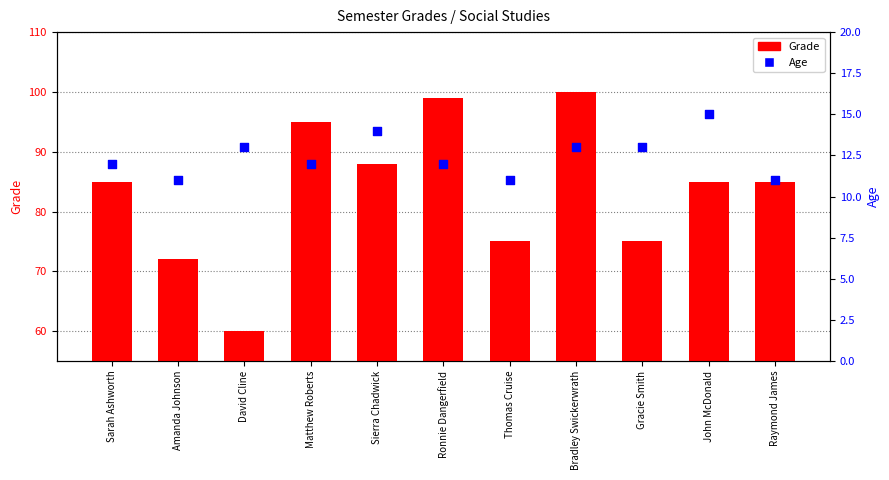

Which series has the largest total across all categories?

Grade